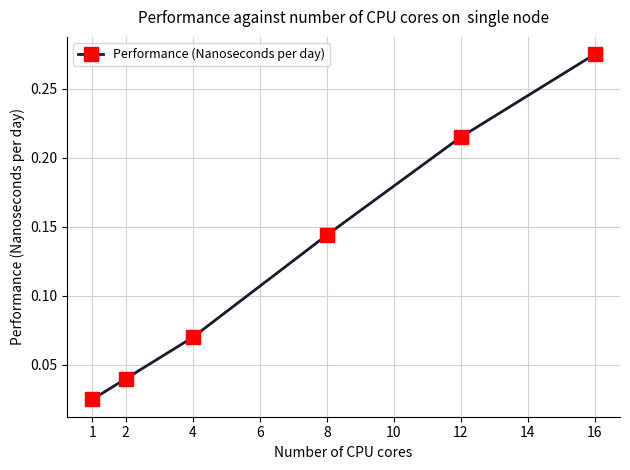

Count the values in the range 0 to 1.

6